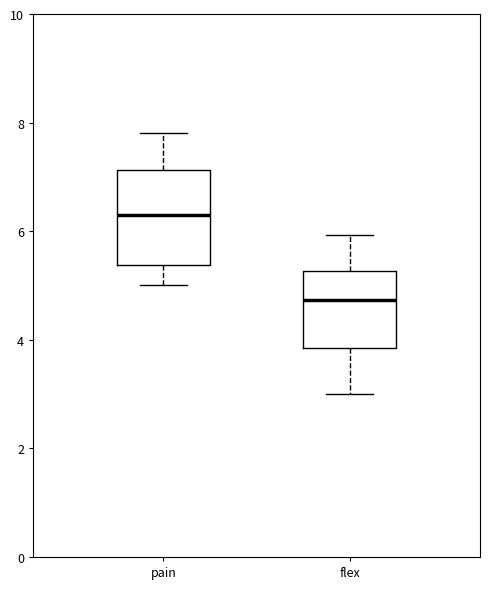

Reading left to right, read every box against the y-axis: the position of its median line, the range the box covers, and the ends of its whiskers. The values are not printed on the chart, so give them approximately, as read against the axis.

pain: median 6.4, box 5.4 to 7.2, whiskers 5.0 to 7.8
flex: median 4.8, box 3.8 to 5.2, whiskers 3.0 to 6.0